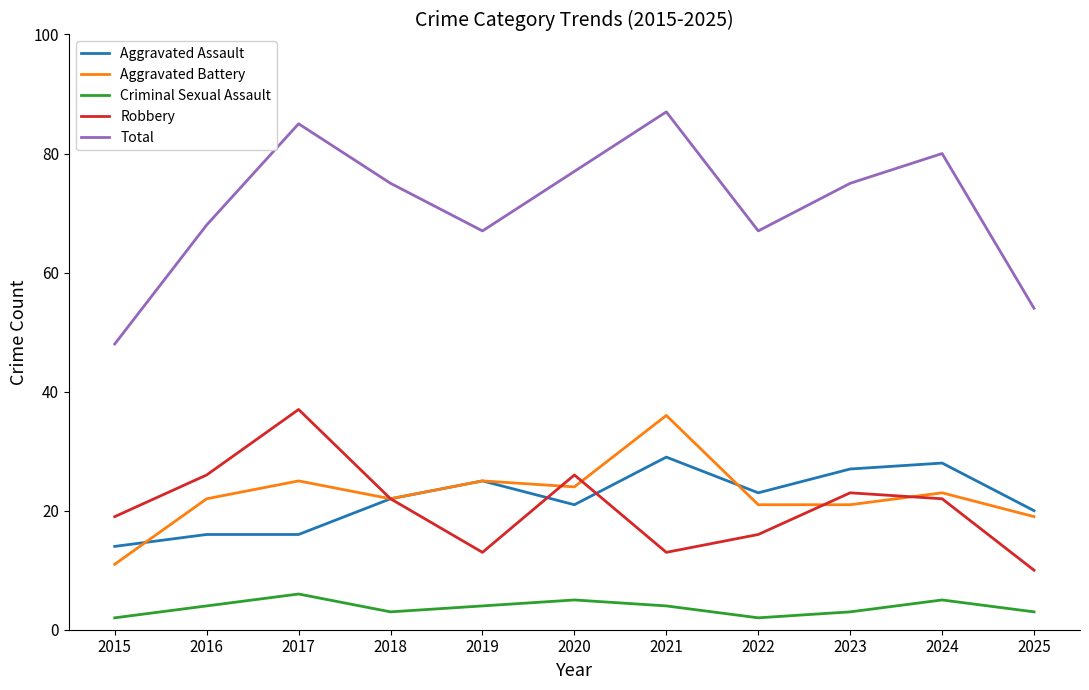

What is the spread (max minus min) of values at 2020?

72